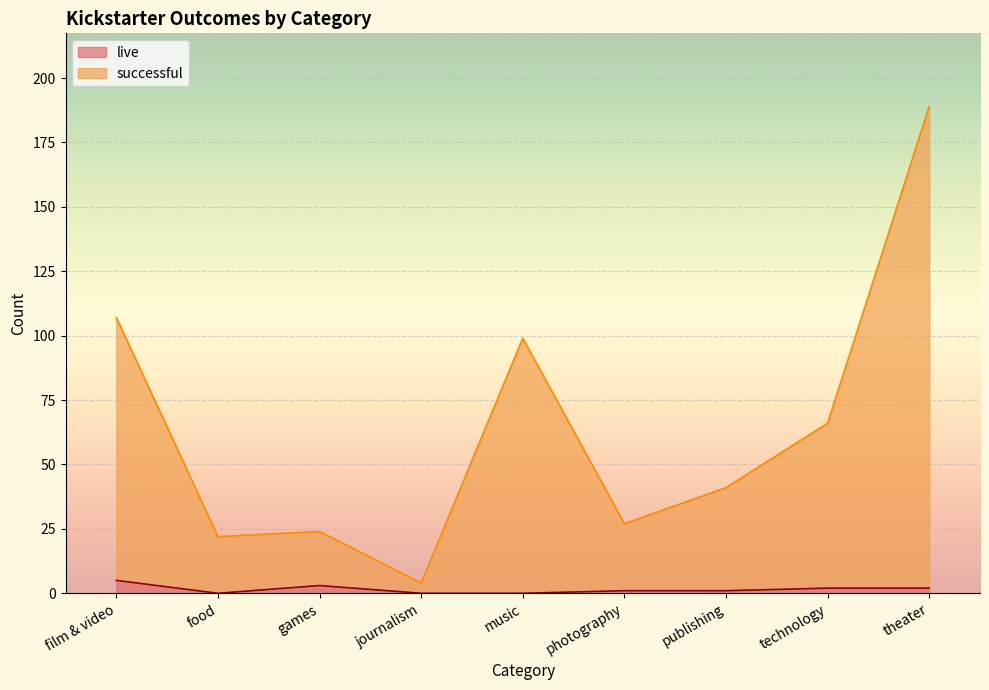

What is the sum of the successful values at games and food?

46